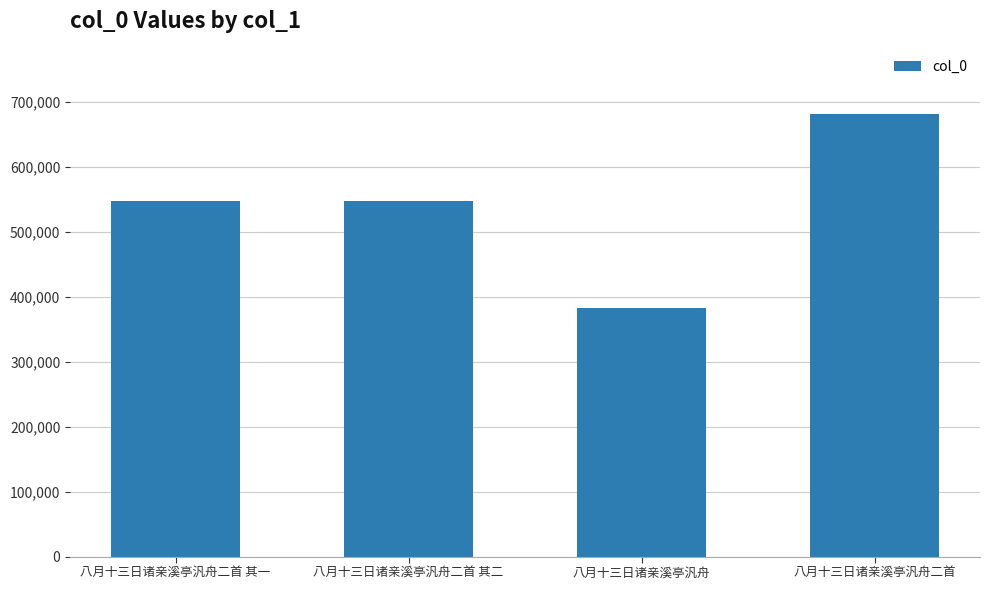

How many values are below 547445?

2